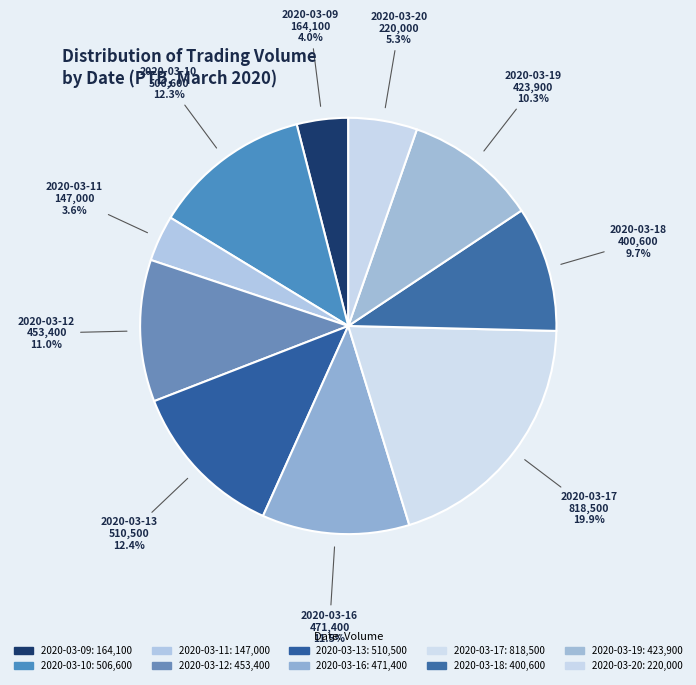

How many segments does this pie chart have?

10